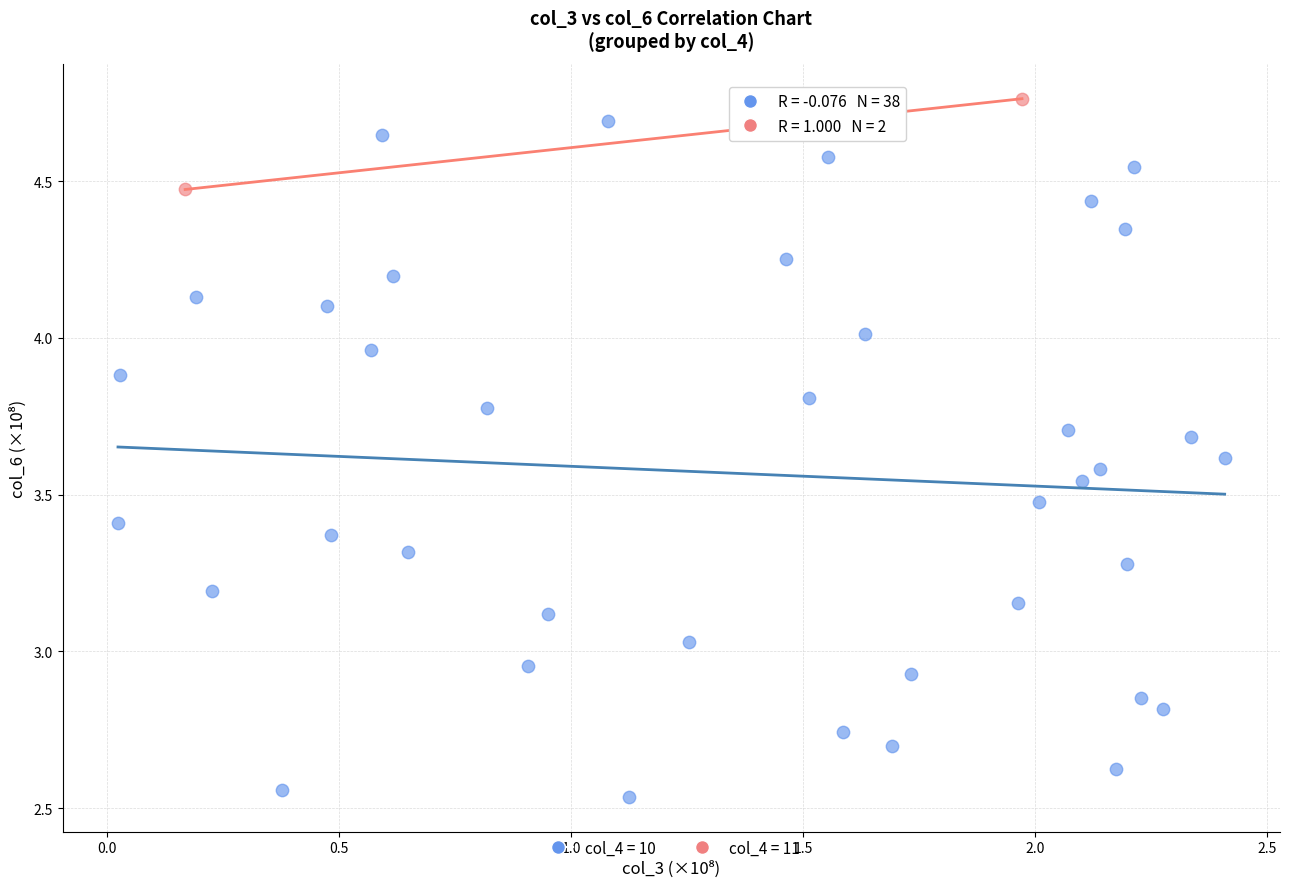

What are all the series names shown in the legend?

col_4 = 10, col_4 = 11